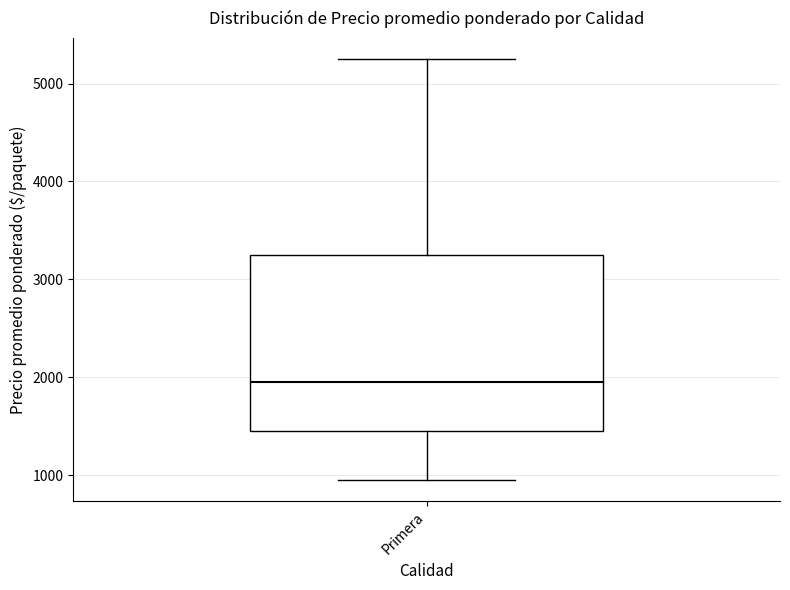

Read this box plot against the y-axis: the position of the median line, the range covered by the box, and the ends of both whiskers. The values are not printed on the chart, so give them approximately, as read against the axis.

median 2000, box 1500 to 3300, whiskers 1000 to 5300